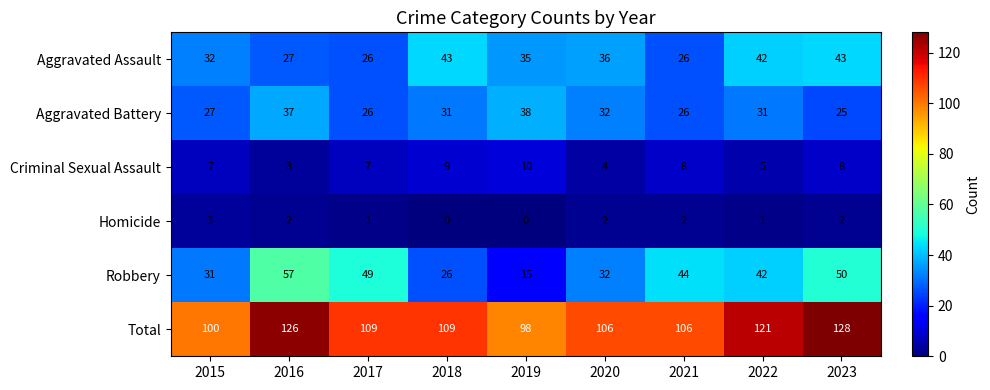

What is the maximum value for Total?

128